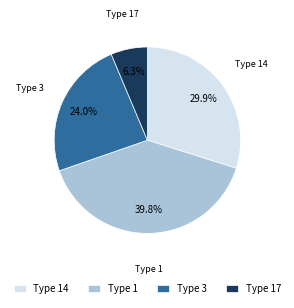

Is Type 17 the majority of the pie?

No